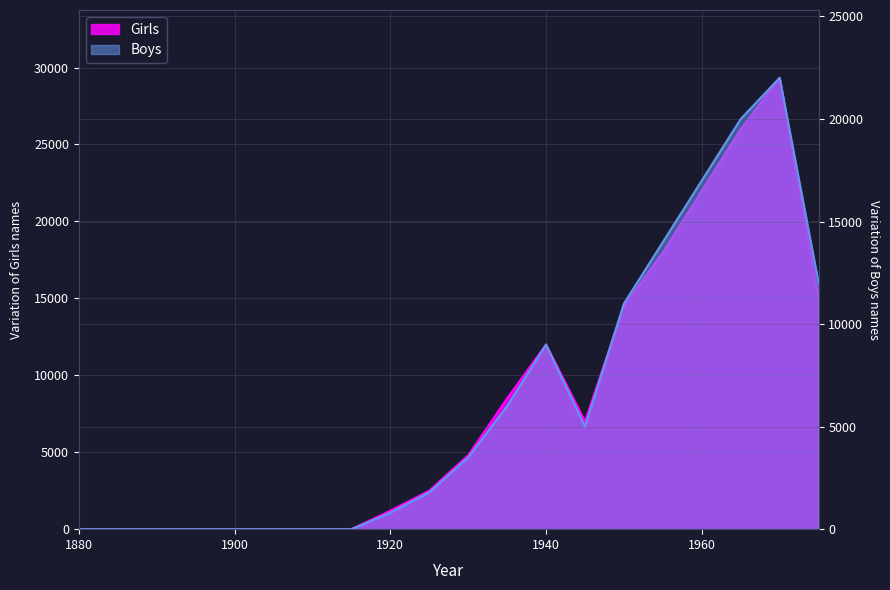

What is the difference between the Boys values at 1895 and 1940?

9000